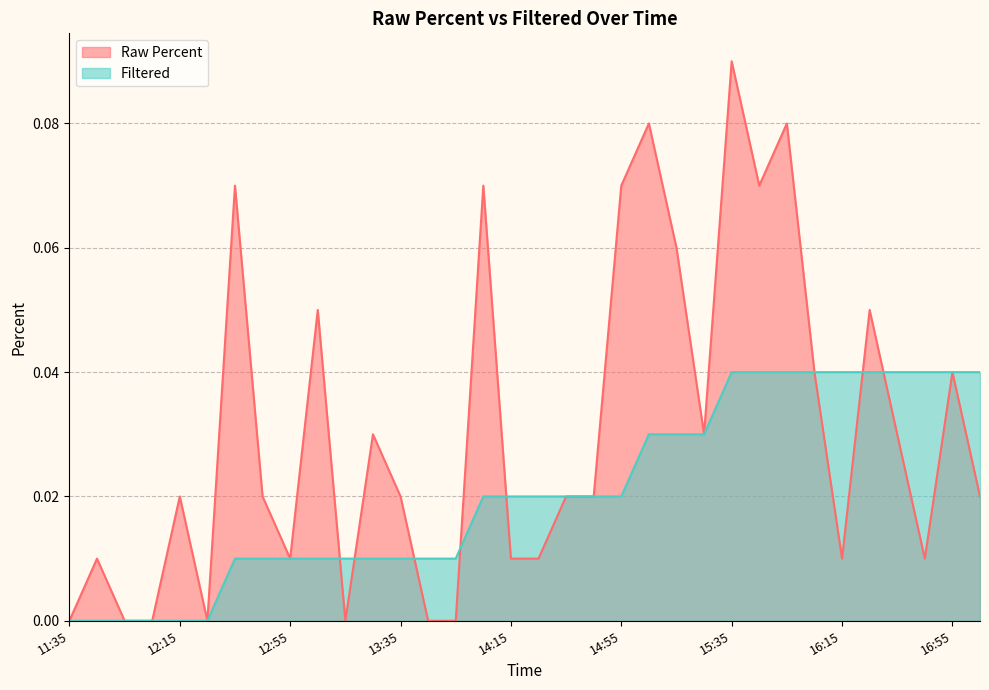

Reading left to right, transcribe all the data shown in this chart.

Raw Percent: 0.0	0.0	0.0	0.0	0.0	0.0	0.1	0.0	0.0	0.1	0.0	0.0	0.0	0.0	0.0	0.1	0.0	0.0	0.0	0.0	0.1	0.1	0.1	0.0	0.1	0.1	0.1	0.0	0.0	0.1	0.0	0.0	0.0	0.0
Filtered: 0.0	0.0	0.0	0.0	0.0	0.0	0.0	0.0	0.0	0.0	0.0	0.0	0.0	0.0	0.0	0.0	0.0	0.0	0.0	0.0	0.0	0.0	0.0	0.0	0.0	0.0	0.0	0.0	0.0	0.0	0.0	0.0	0.0	0.0